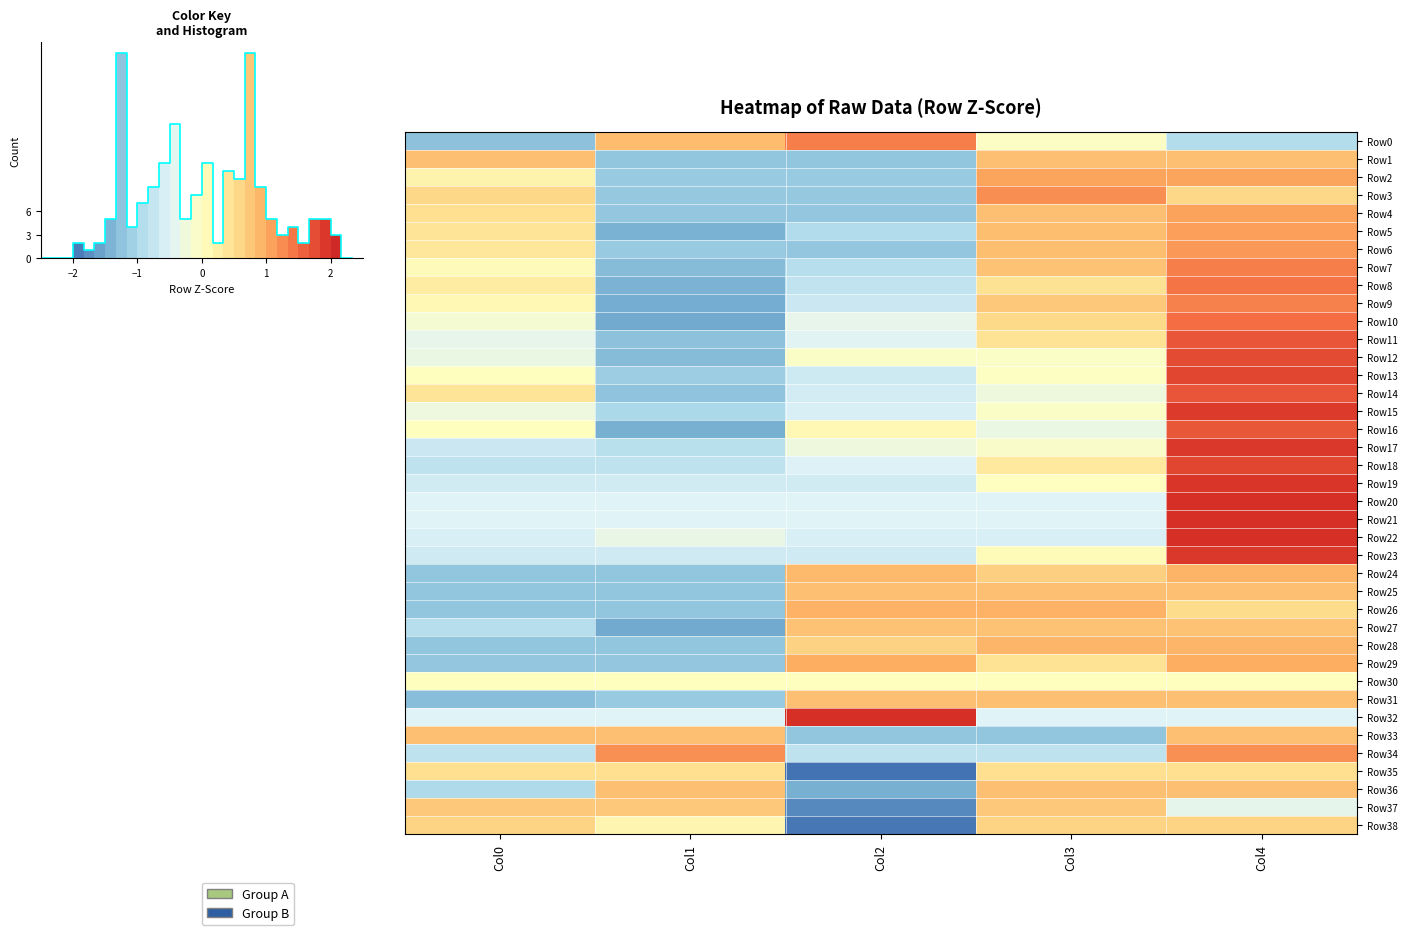

What is the minimum value shown in the chart?

-2.0